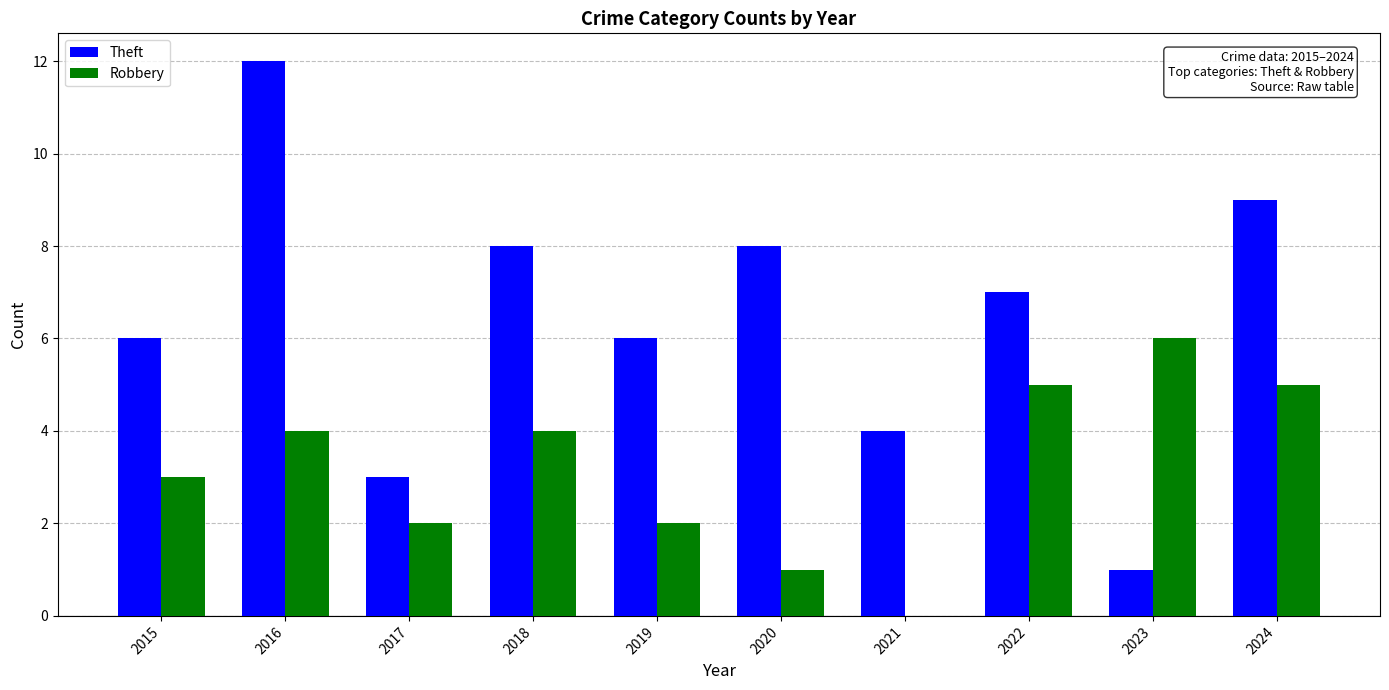

At which category is the sum across all series the highest?

2016